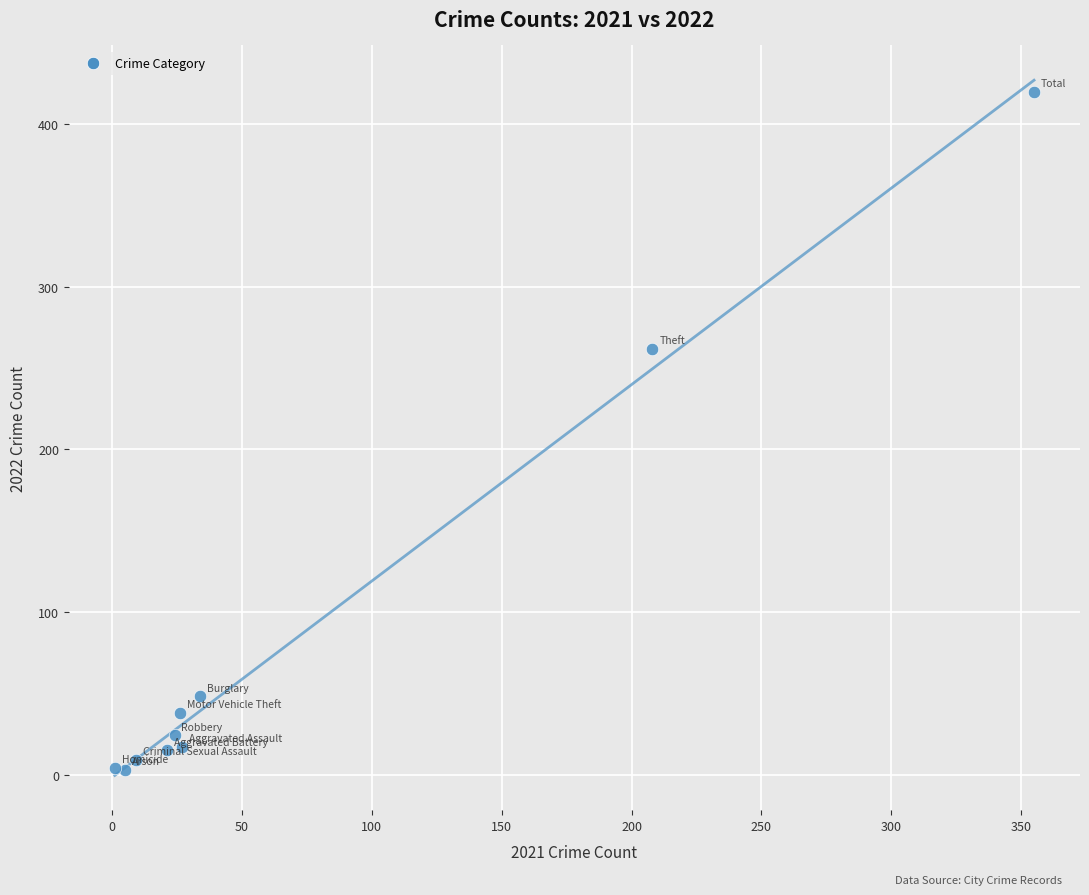

What is the range of Y values (max minus min)?

417